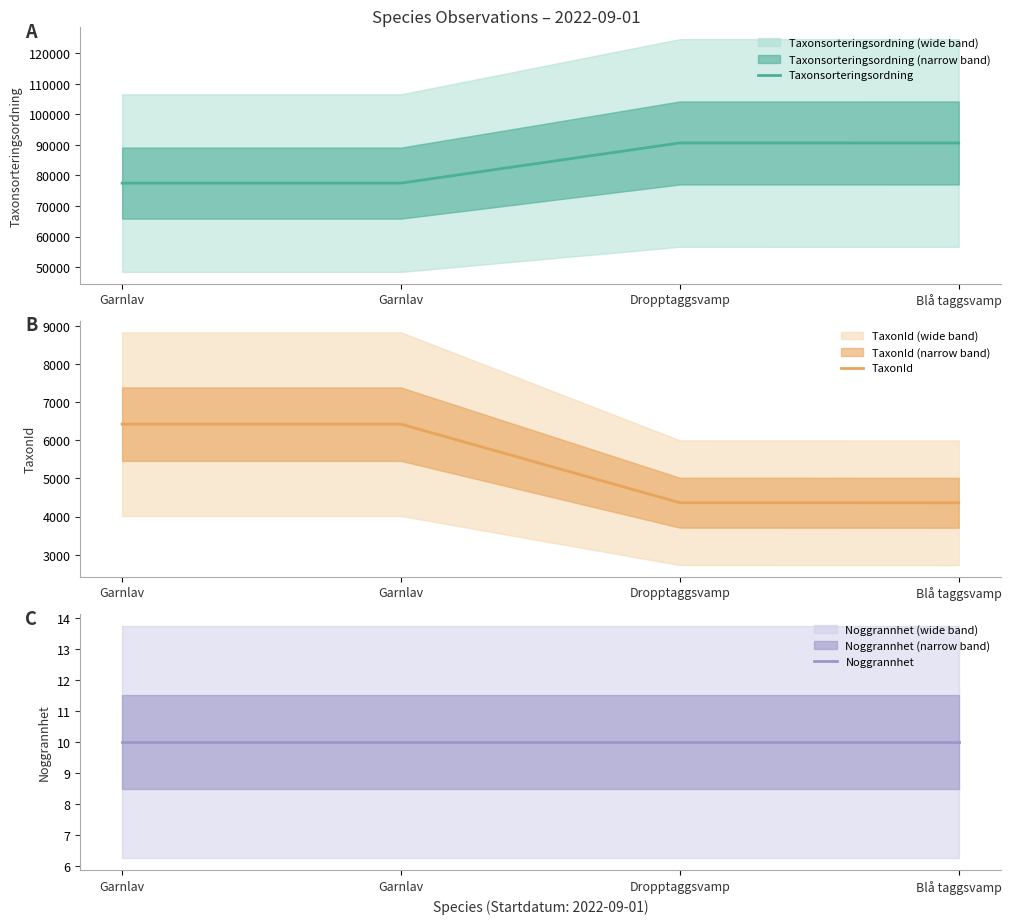

Reading left to right, list all the values displayed in this chart.

Taxonsorteringsordning: Garnlav=77506	Garnlav=77506	Dropptaggsvamp=90653	Blå taggsvamp=90647
TaxonId: Garnlav=6425	Garnlav=6425	Dropptaggsvamp=4364	Blå taggsvamp=4362
Noggrannhet: Garnlav=10	Garnlav=10	Dropptaggsvamp=10	Blå taggsvamp=10